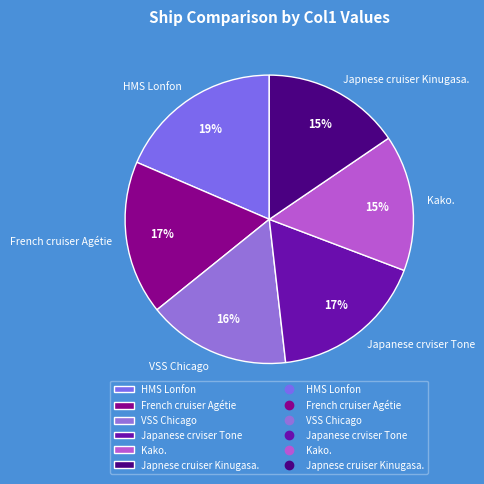

The HMS Lonfon slice represents 19% of the pie. True or false?

True